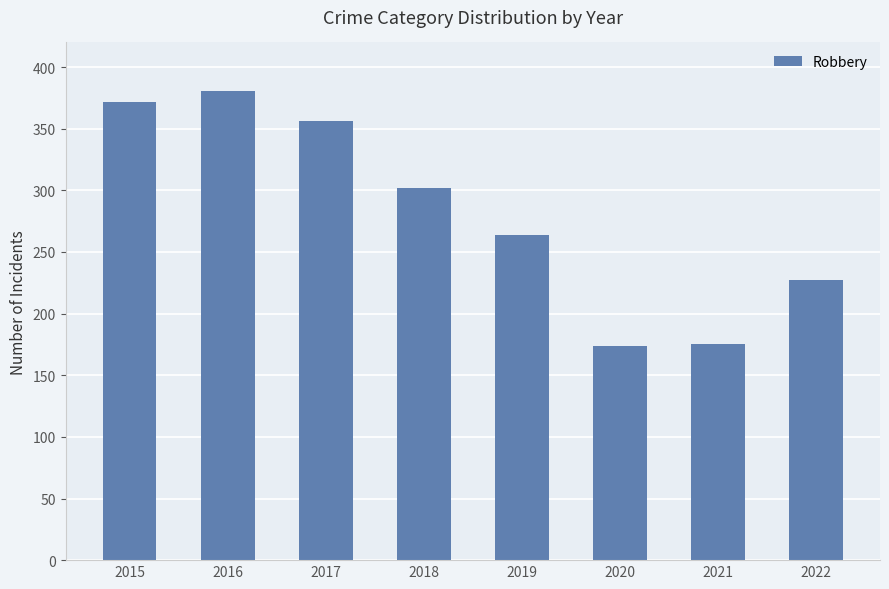

What is the value of the 7th bar from the left?

175